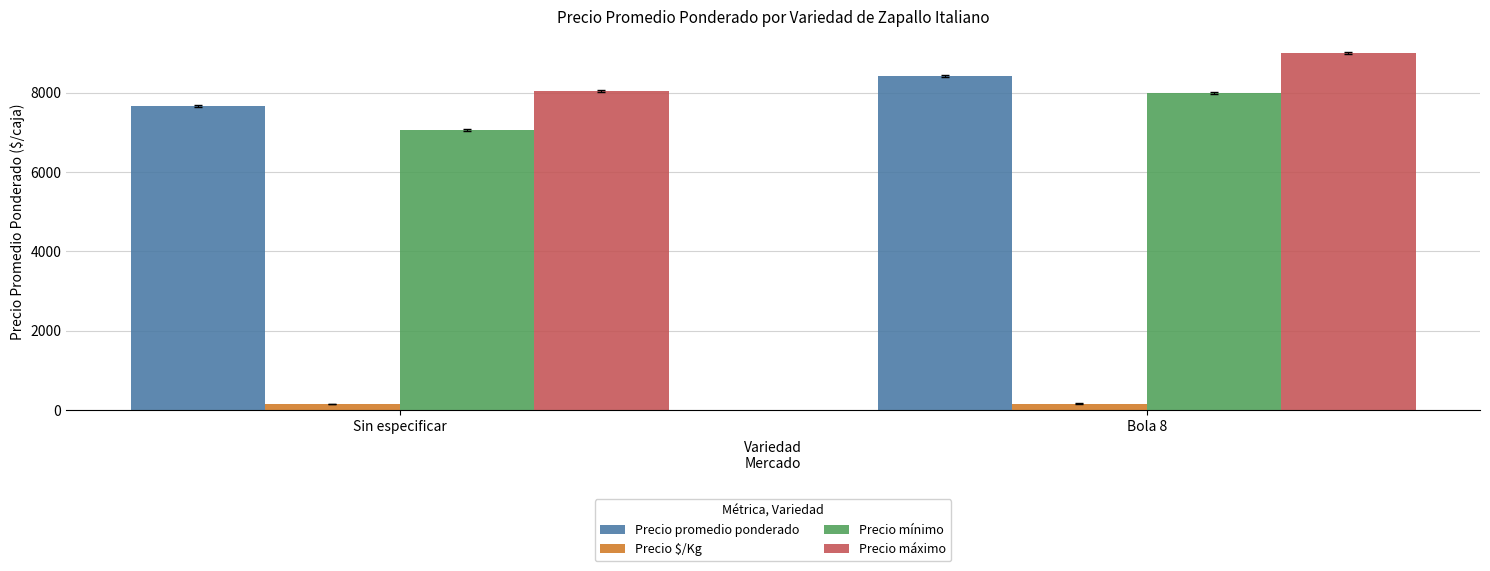

List the labels in order of Precio promedio ponderado value, largest first.

Bola 8, Sin especificar